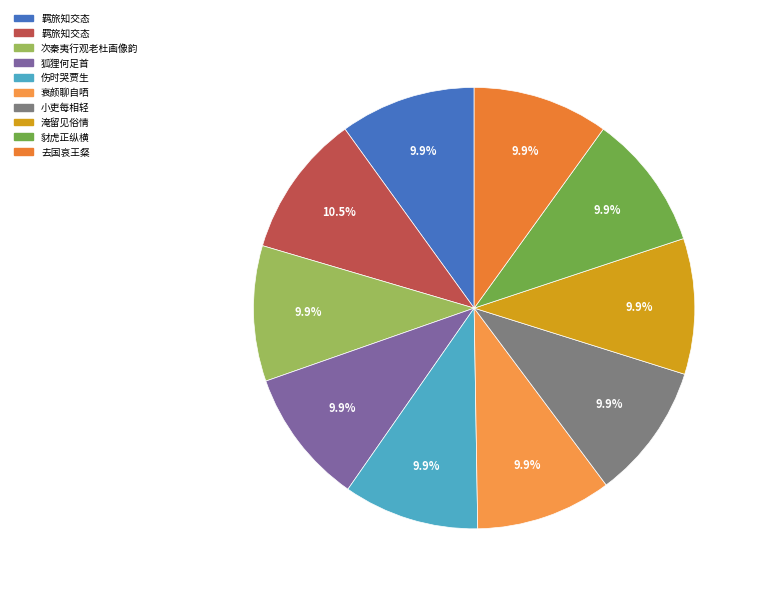

Which slice is the smallest?

次秦夷行观老杜画像韵